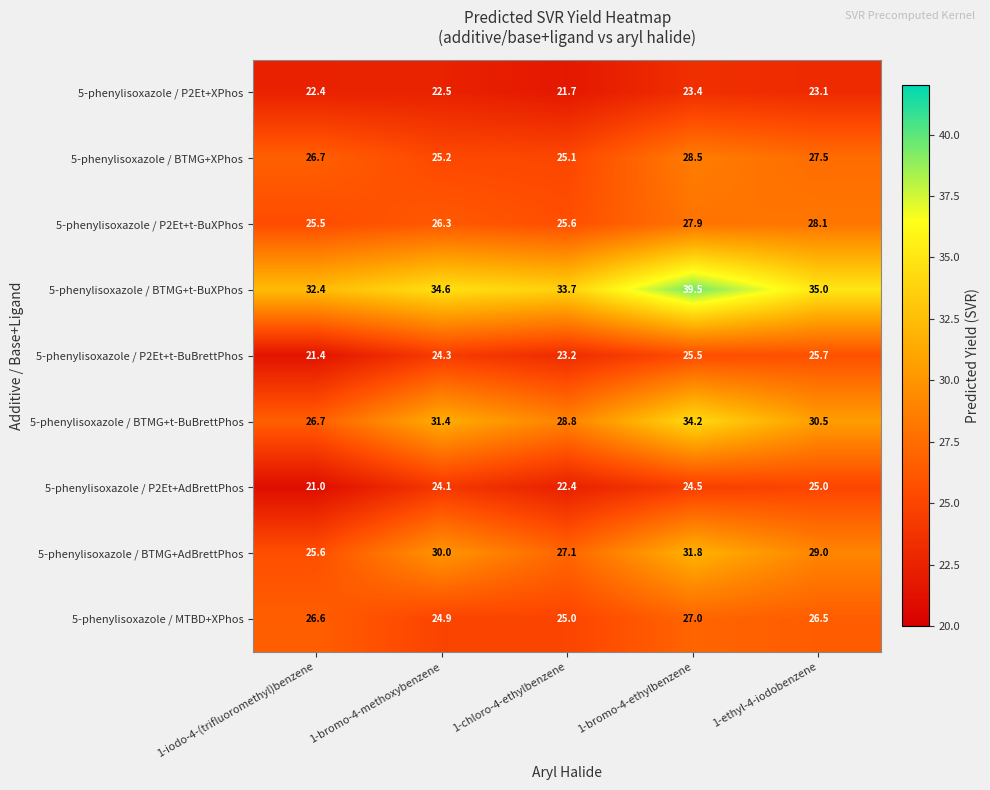

What is the total value across all series at 1-ethyl-4-iodobenzene?

250.4